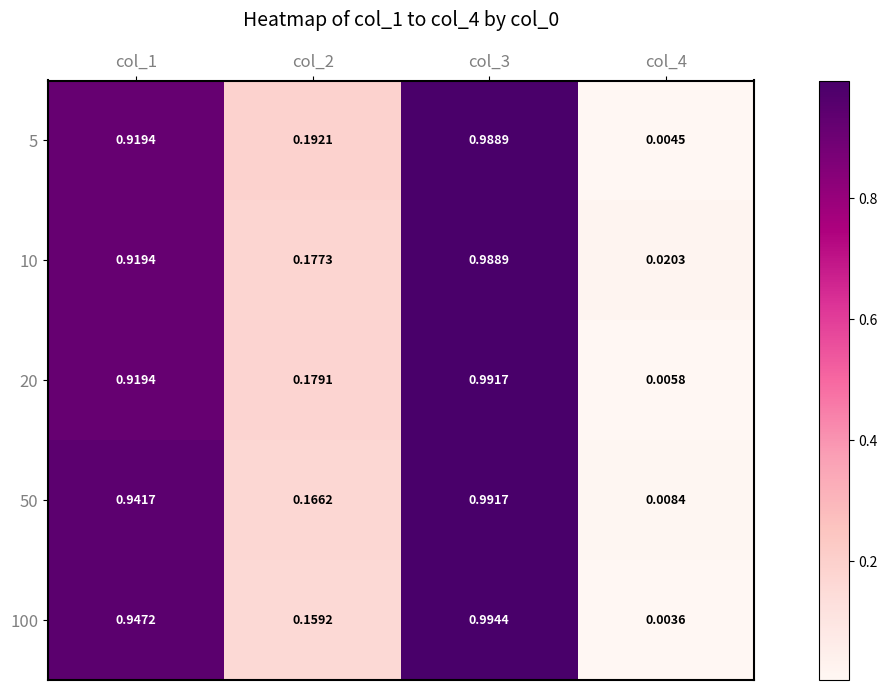

Is the value of 10 at col_3 greater than the value of 50 at col_4?

Yes